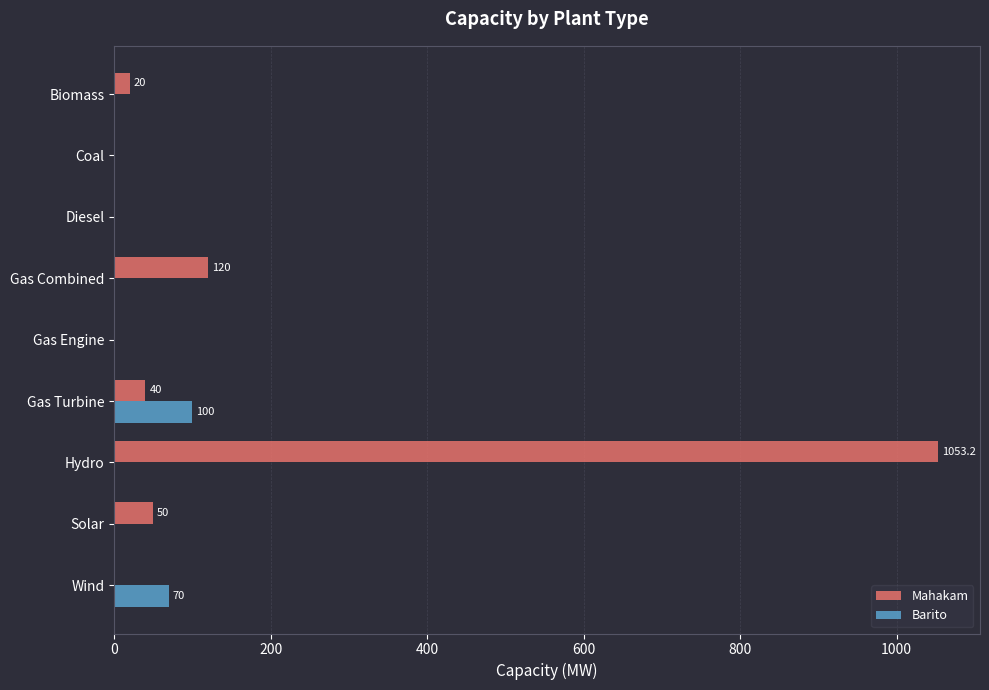

What is the maximum value for Barito?

100.0